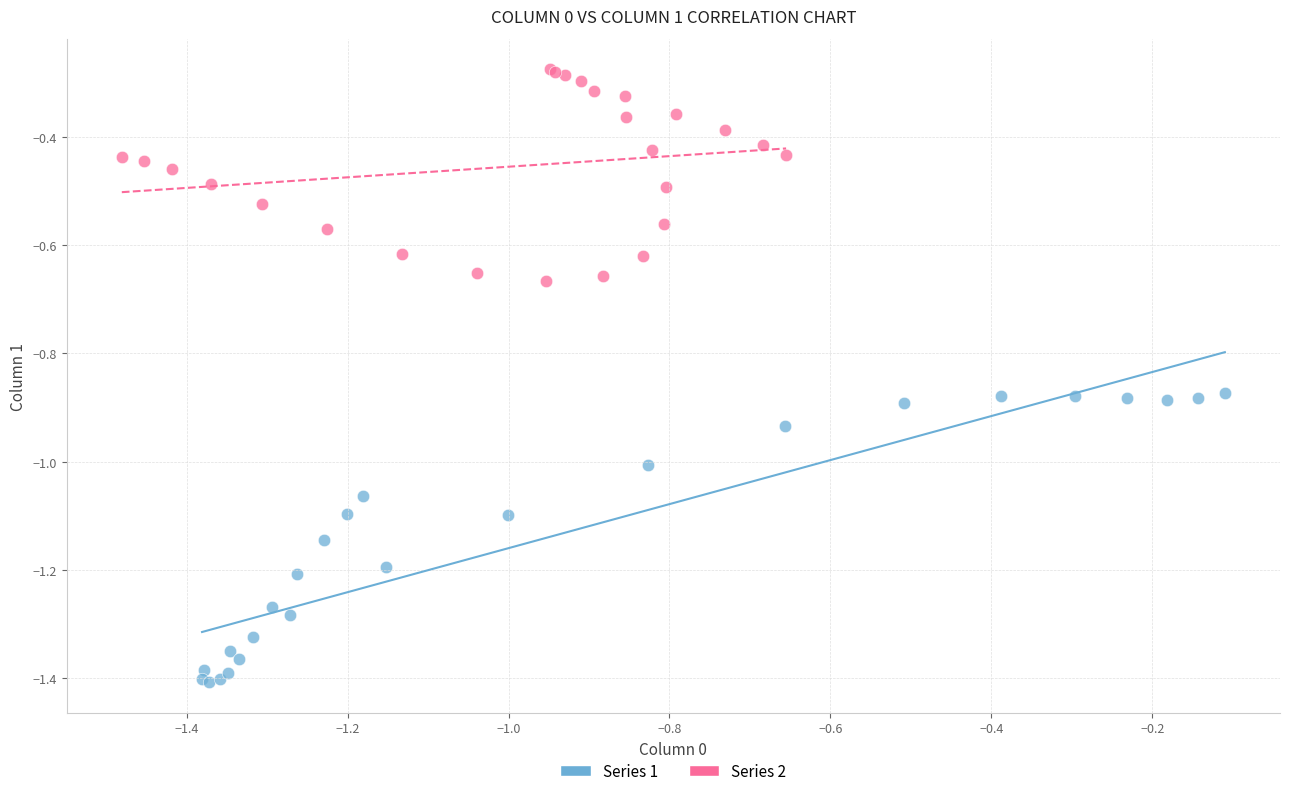

Which series has the widest spread of Y values?

Series 1